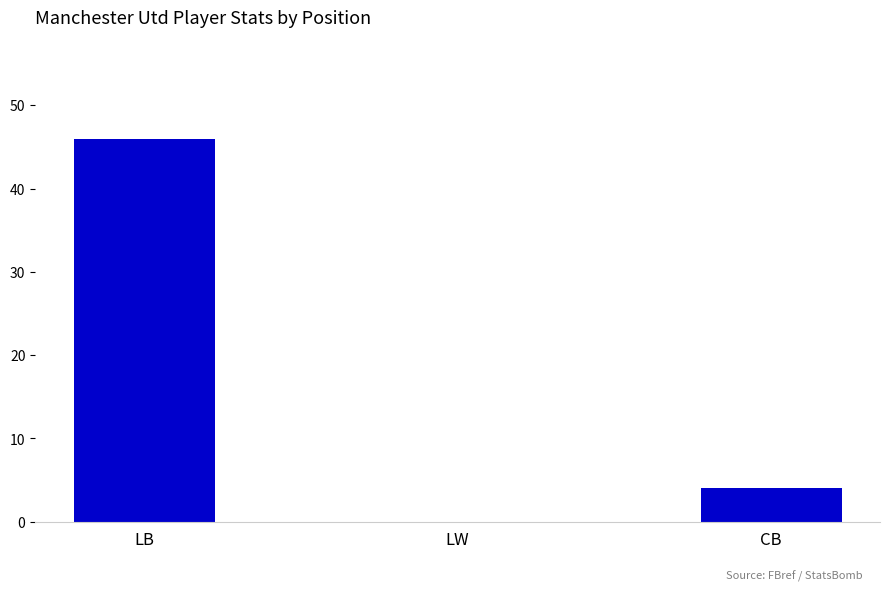

Reading left to right, extract all data points from this chart.

LB=46	LW=0	CB=4